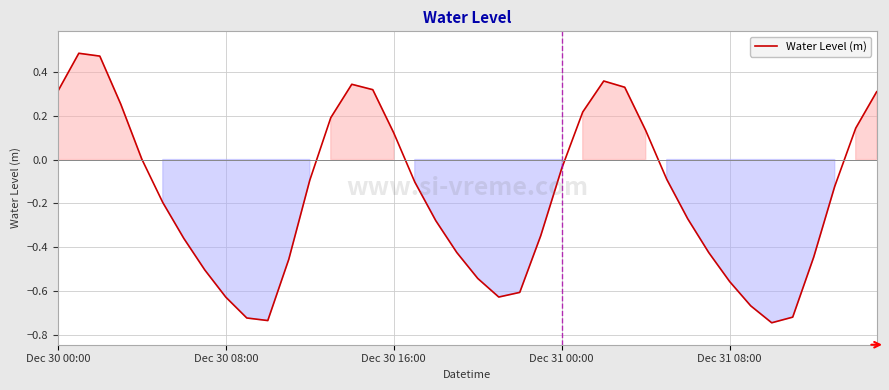

Does the chart display data point markers on the line(s)?

No